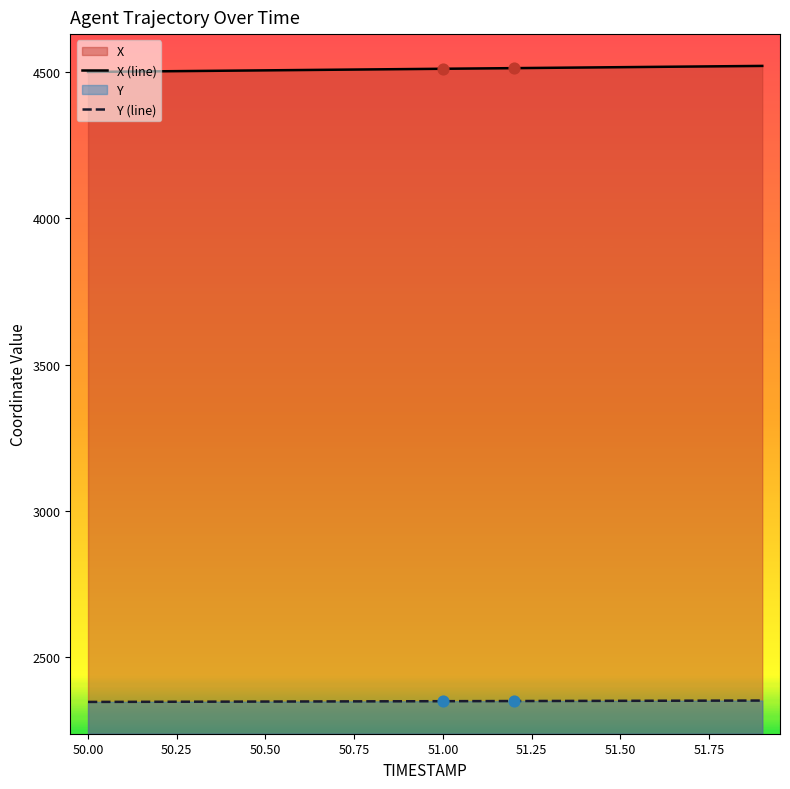

Which series has the largest total across all categories?

X (line)